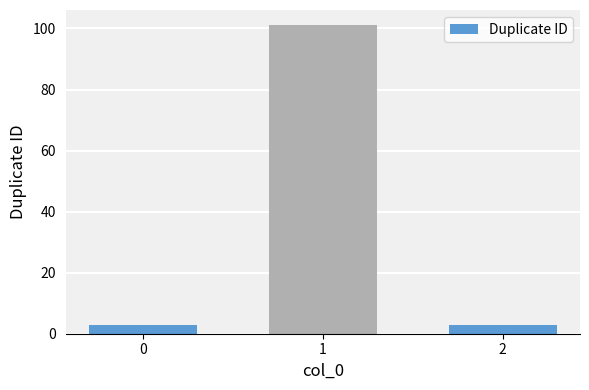

What is the difference between the values at 2 and 1?

98